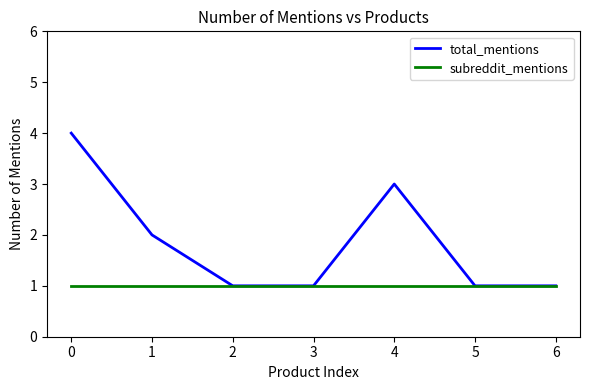

What is the minimum value shown in the chart?

1